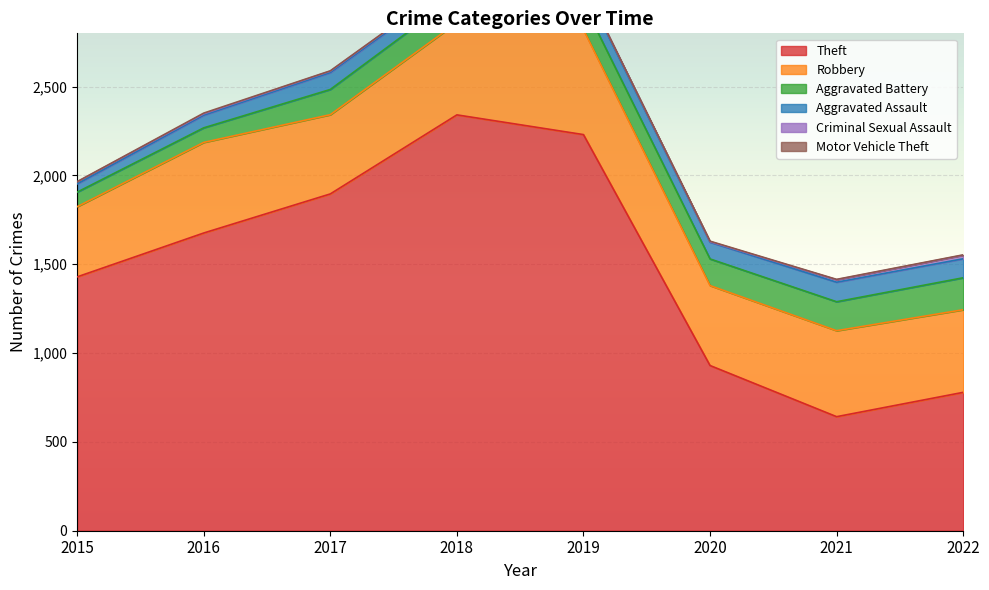

What is the difference between the second highest and second lowest values in the Theft series?

1451